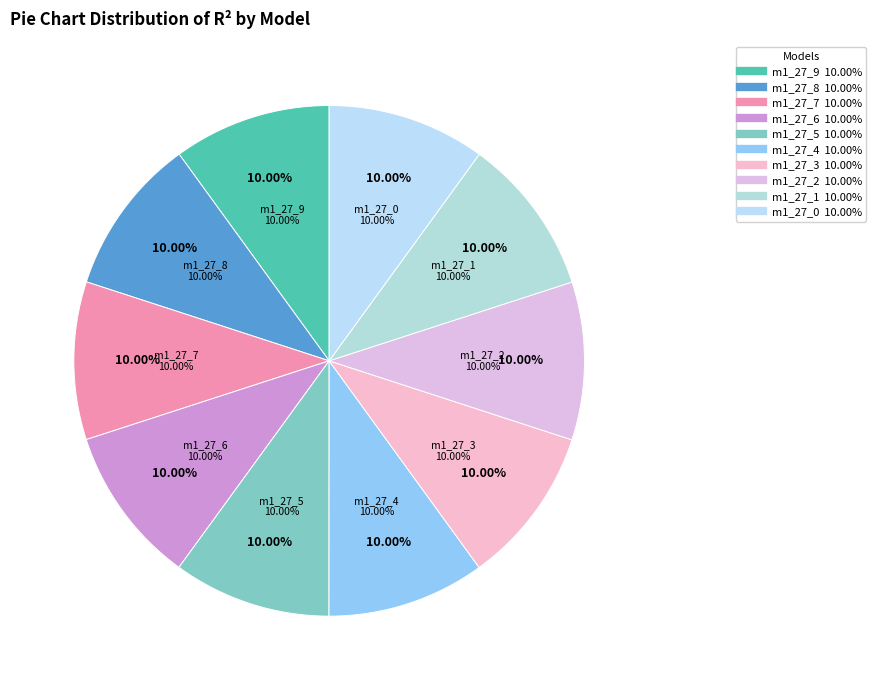

True or false: model_1_27_7 accounts for 20% of the total.

False